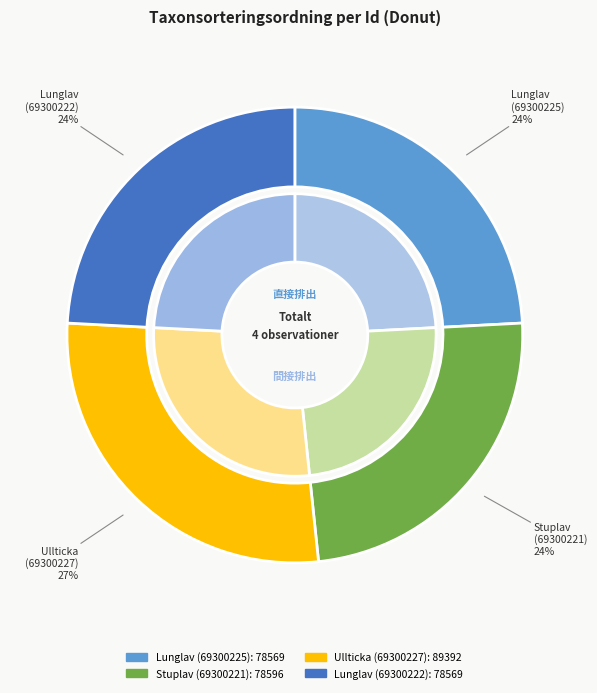

Count the number of slices in the pie.

4